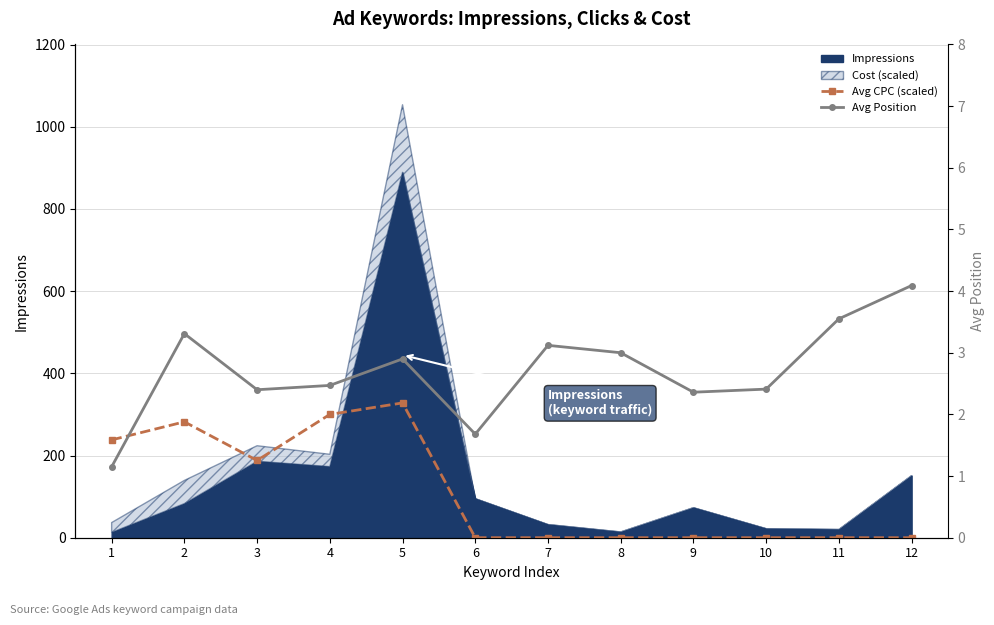

What is the value of the Avg Position point at the 4th from the left?

2.5